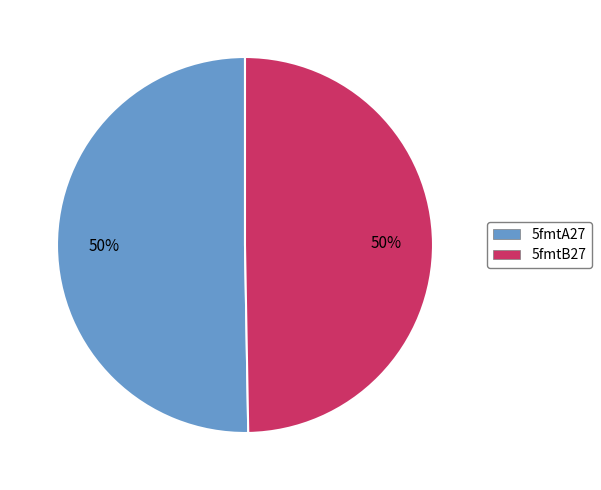

How many slices are in this pie chart?

2